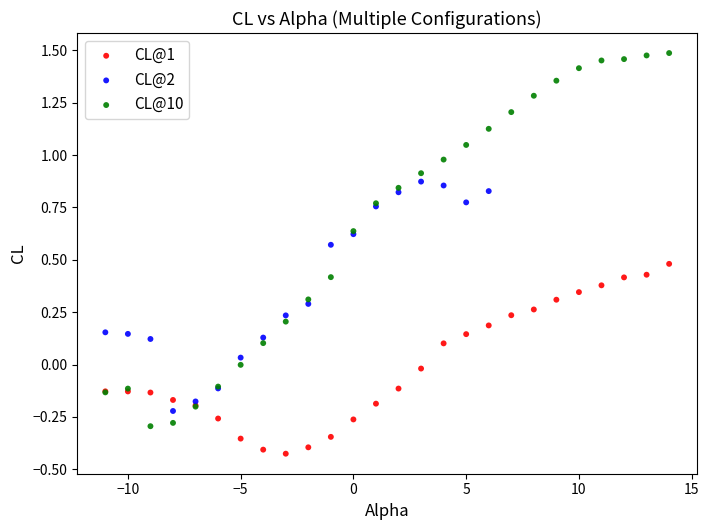

Which series contains the lowest Y value?

CL@1